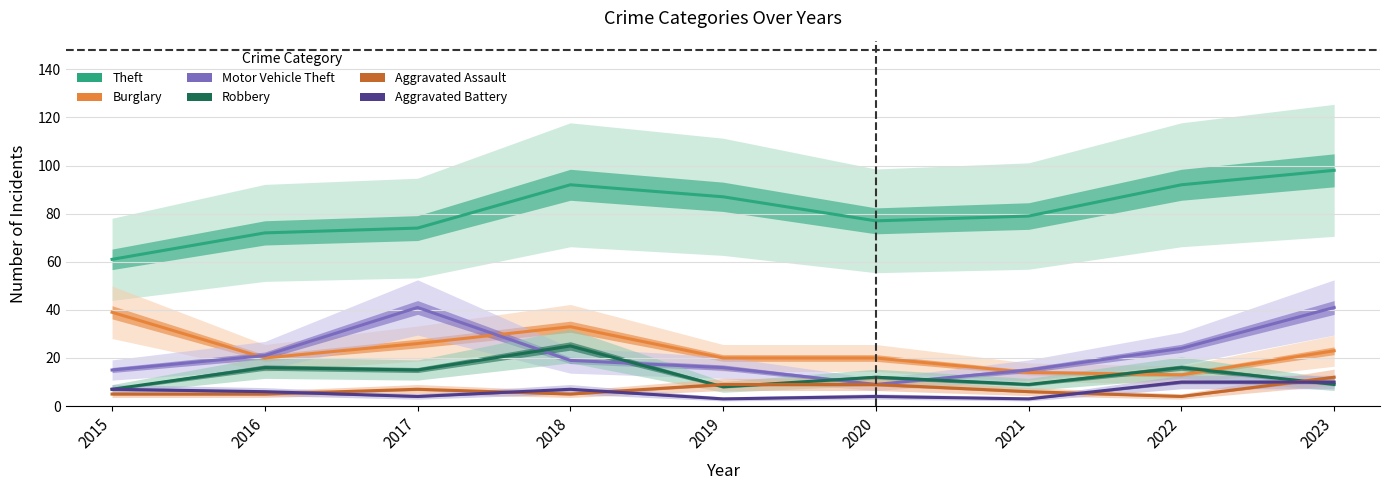

What is the value of the Theft point at the 2nd from the left?

72